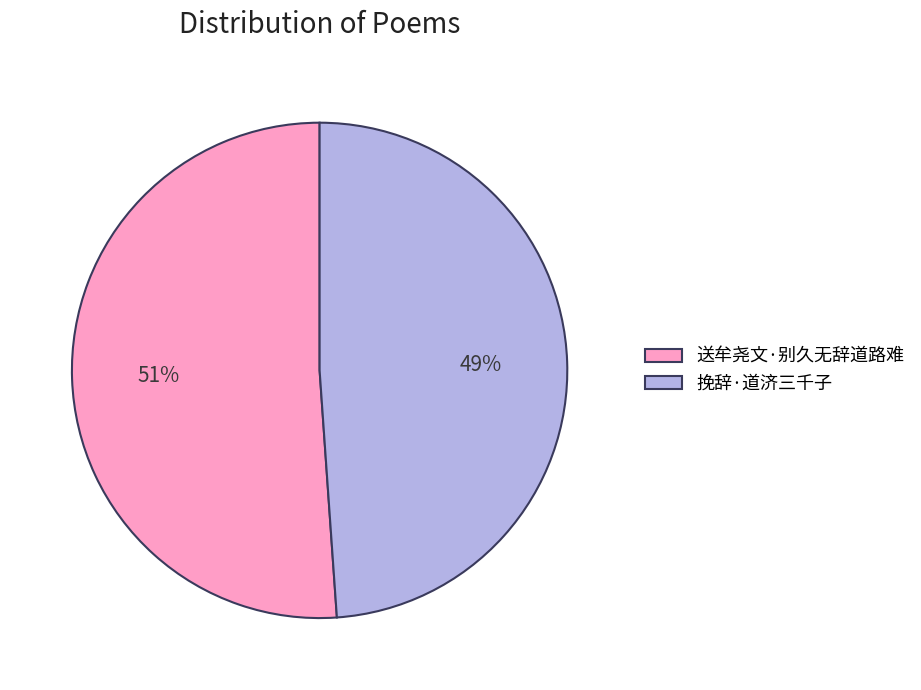

Rank the categories by value from lowest to highest.

挽辞·道济三千子, 送牟尧文·别久无辞道路难